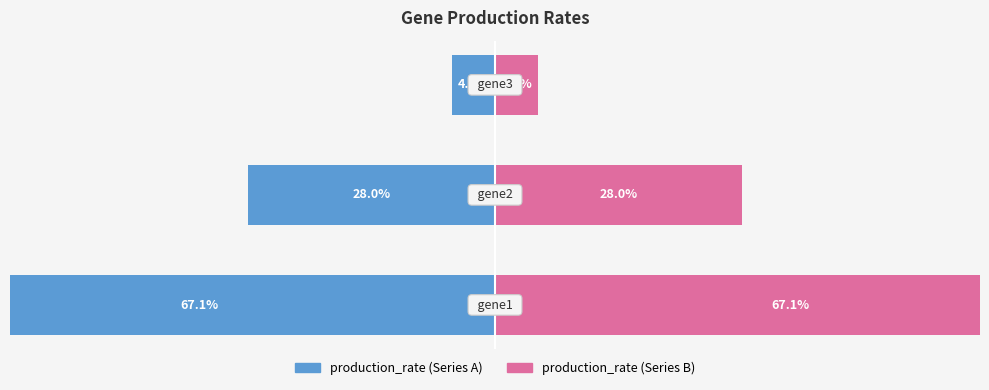

Reading right to left, what are all the values shown in this chart?

production_rate (left): -4.9	-28.0	-67.1
production_rate (right): 4.9	28.0	67.1